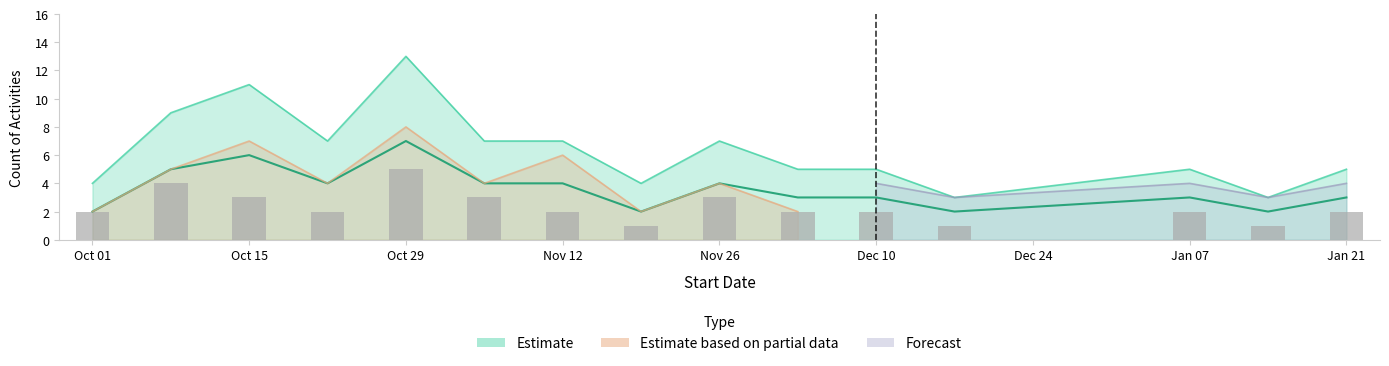

What is the maximum value for is_complete?

5